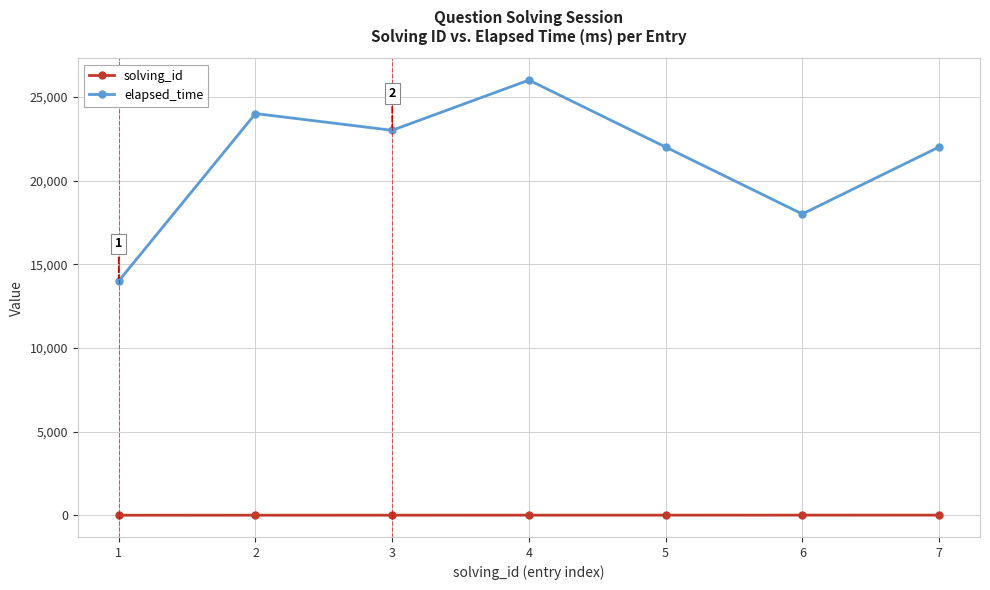

True or false: elapsed_time and solving_id intersect in this chart.

False